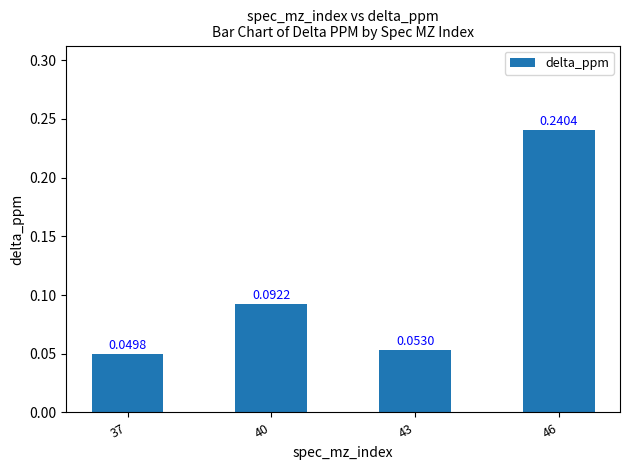

Does the chart contain stacked bars?

No